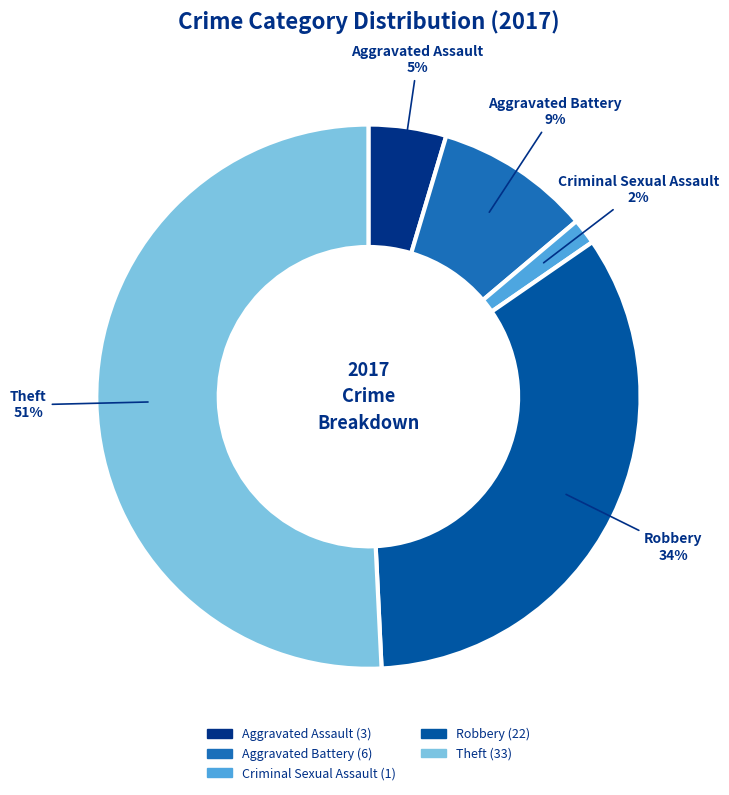

Do Criminal Sexual Assault and Robbery together represent more than half of the pie?

No